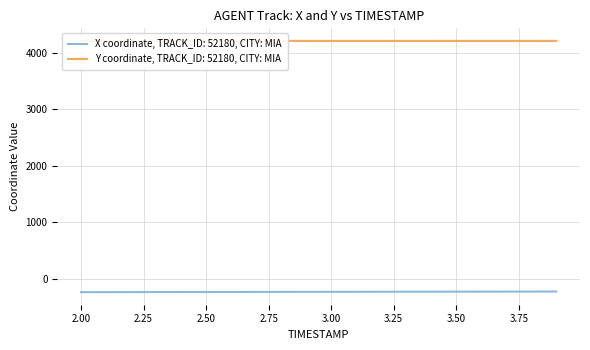

What is the label of the 2nd point from the left?

2.1